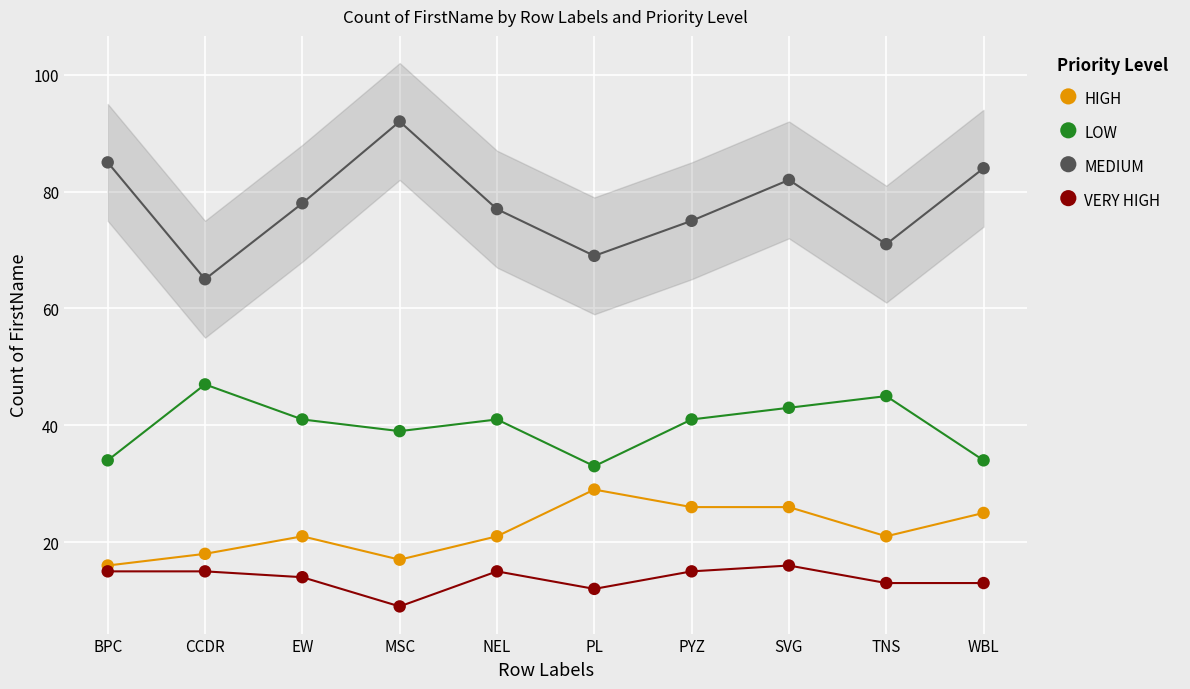

What are all the series names shown in the legend?

HIGH, LOW, MEDIUM, VERY HIGH